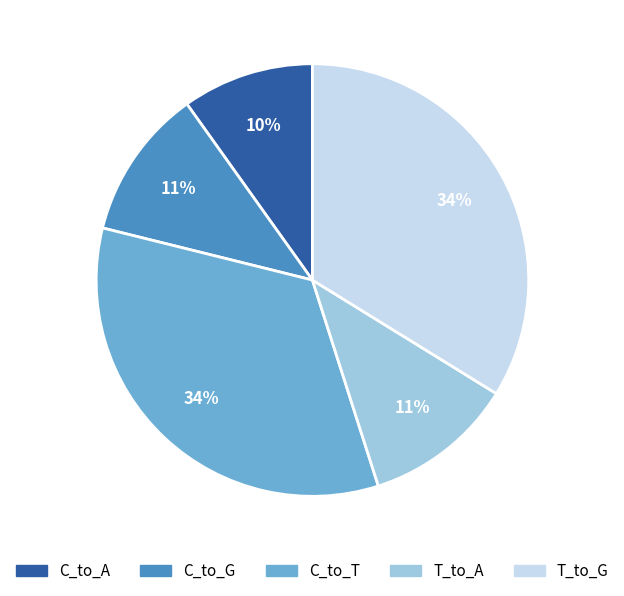

Does any single category account for the majority?

No